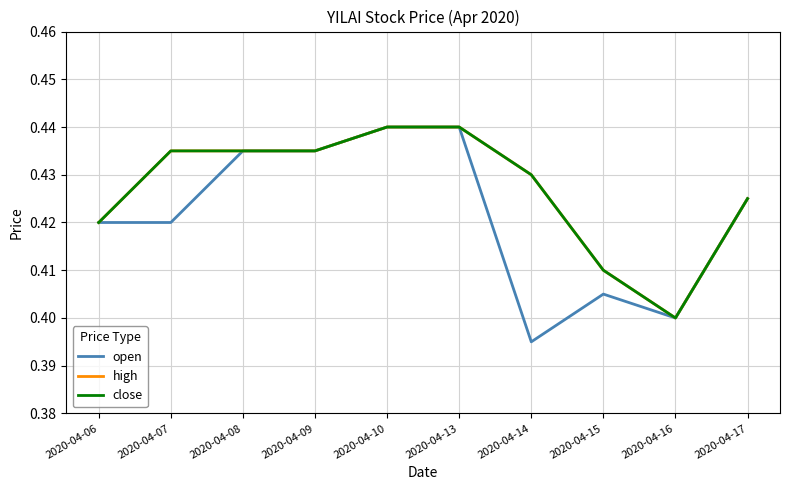

Does the chart display data point markers on the line(s)?

No